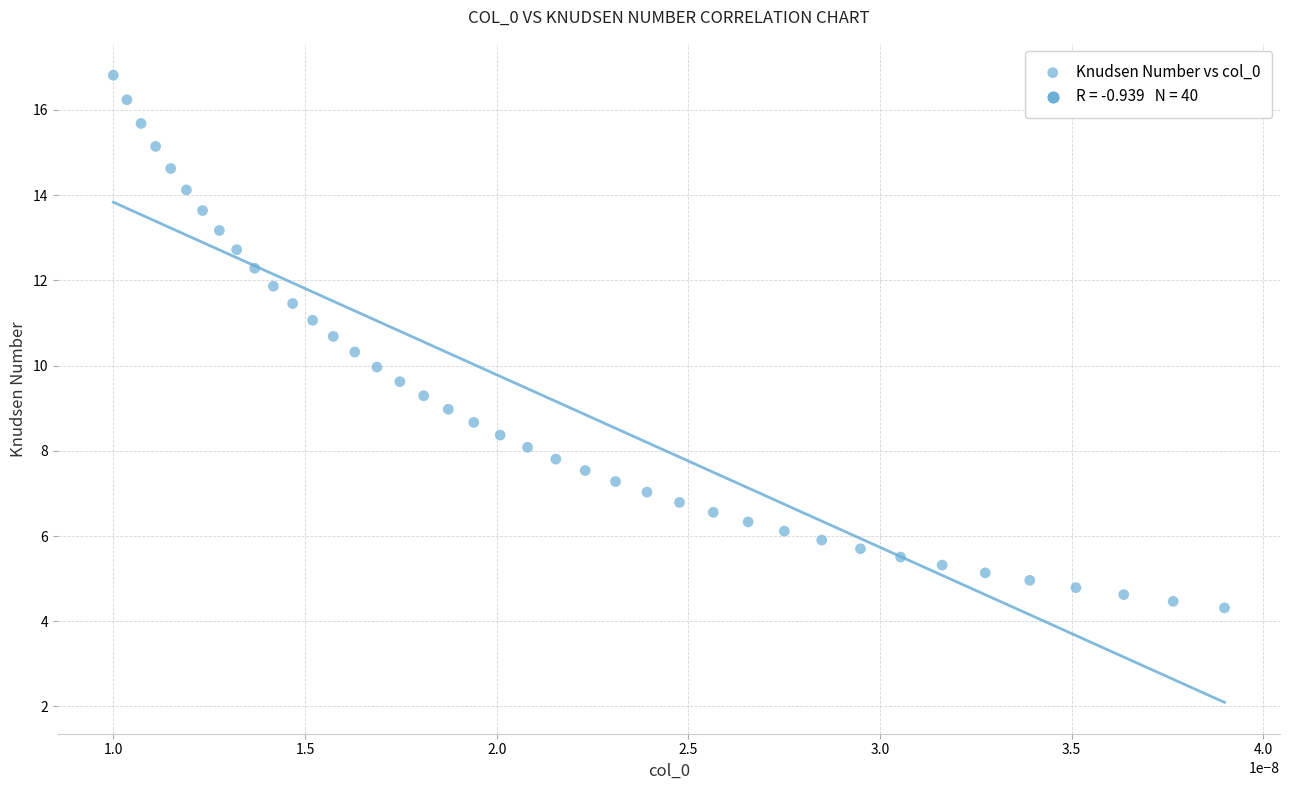

What is the range of Y values (max minus min)?

12.5